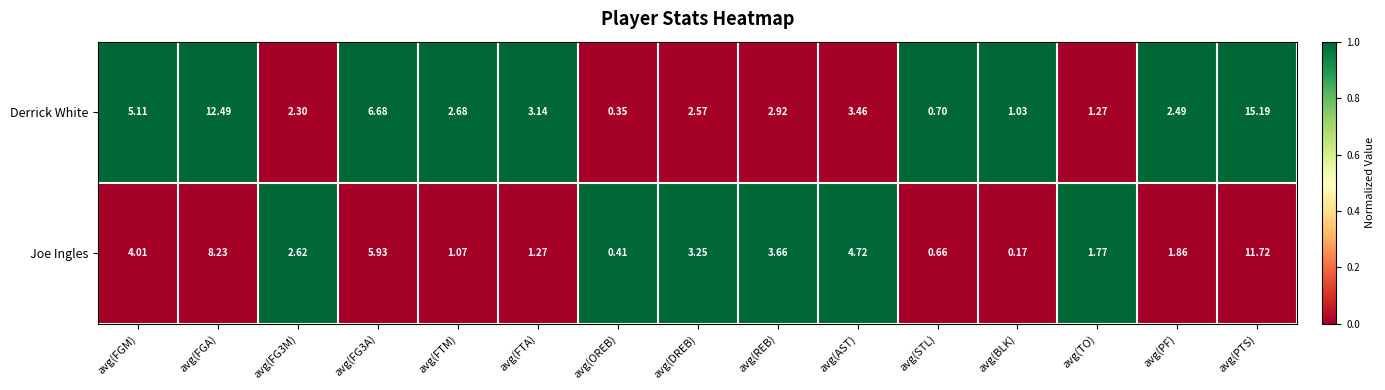

At avg(PF), list the series in order from largest to smallest.

Derrick White, Joe Ingles